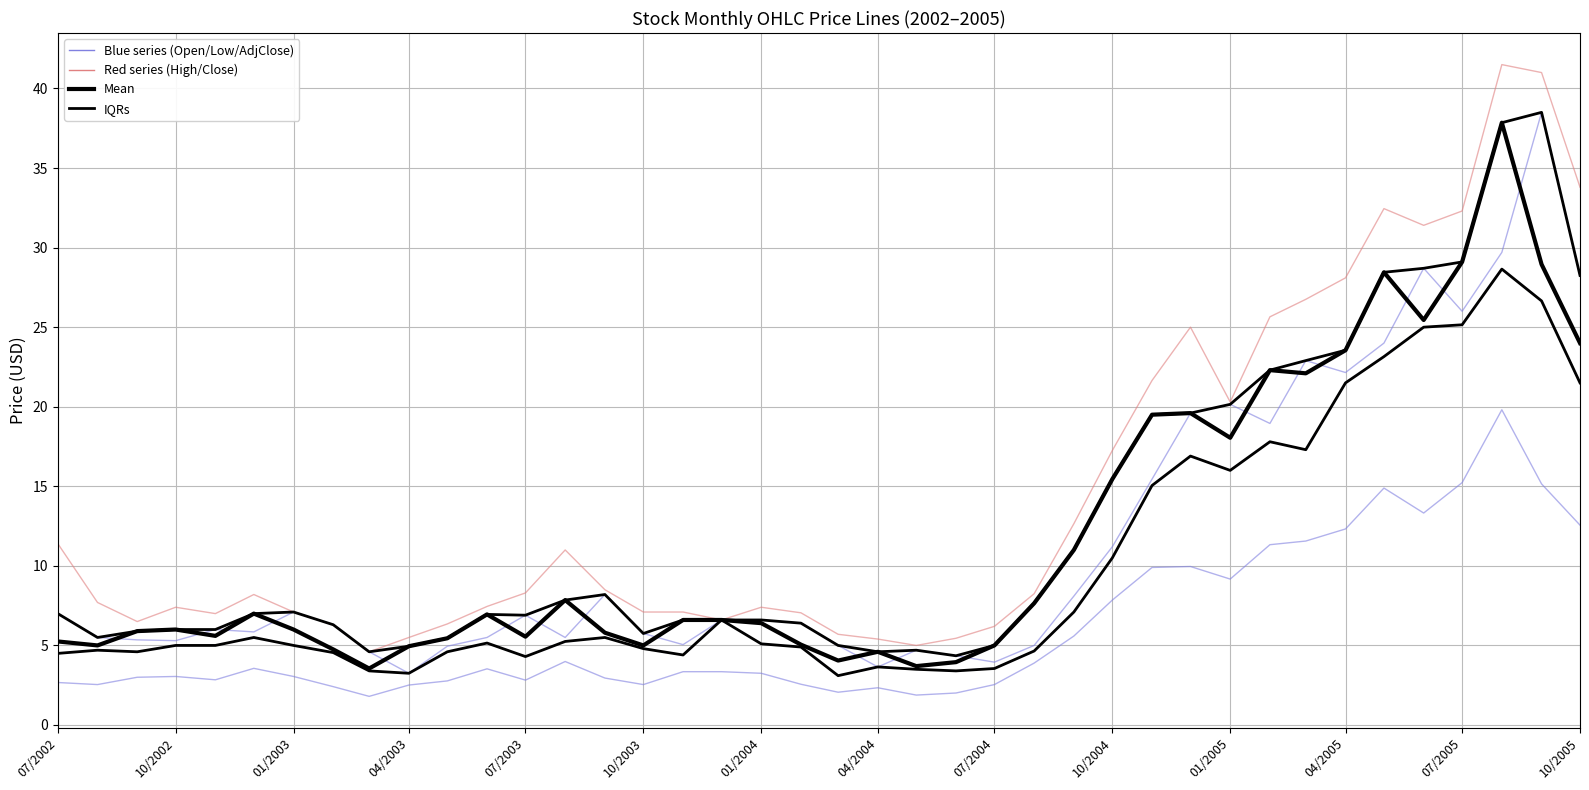

What is the average value of the Adj Close series?

6.0